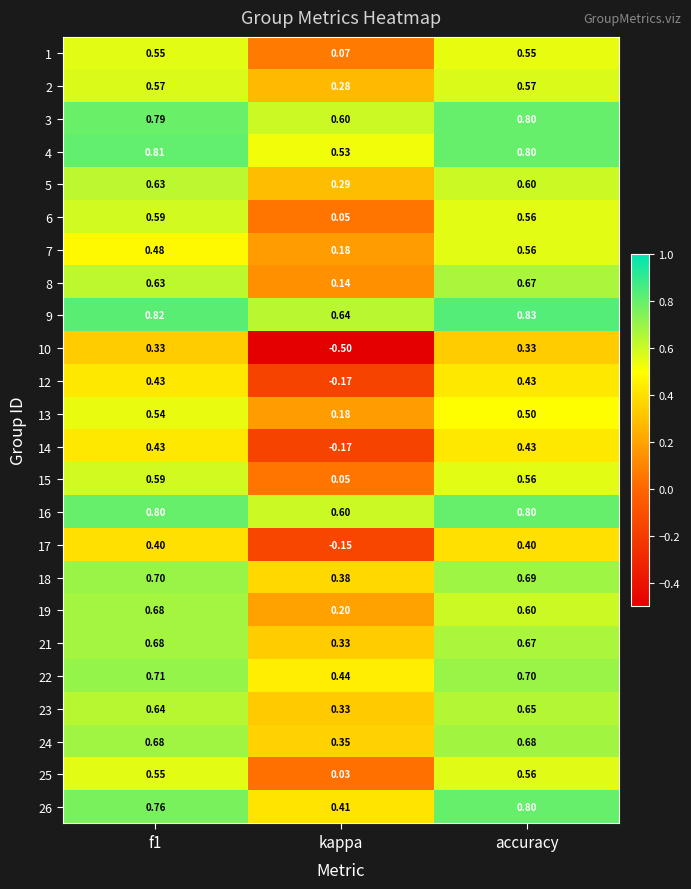

What is the spread (max minus min) of values at f1?

0.5